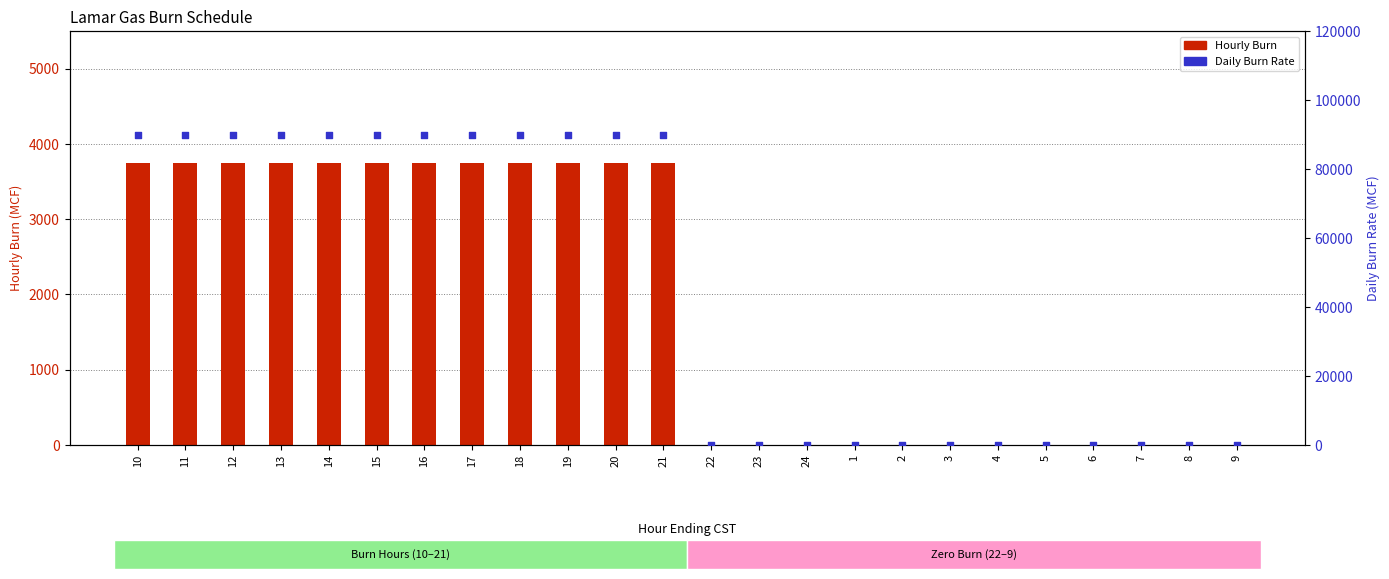

Which series reaches the minimum Y coordinate?

Hourly Burn